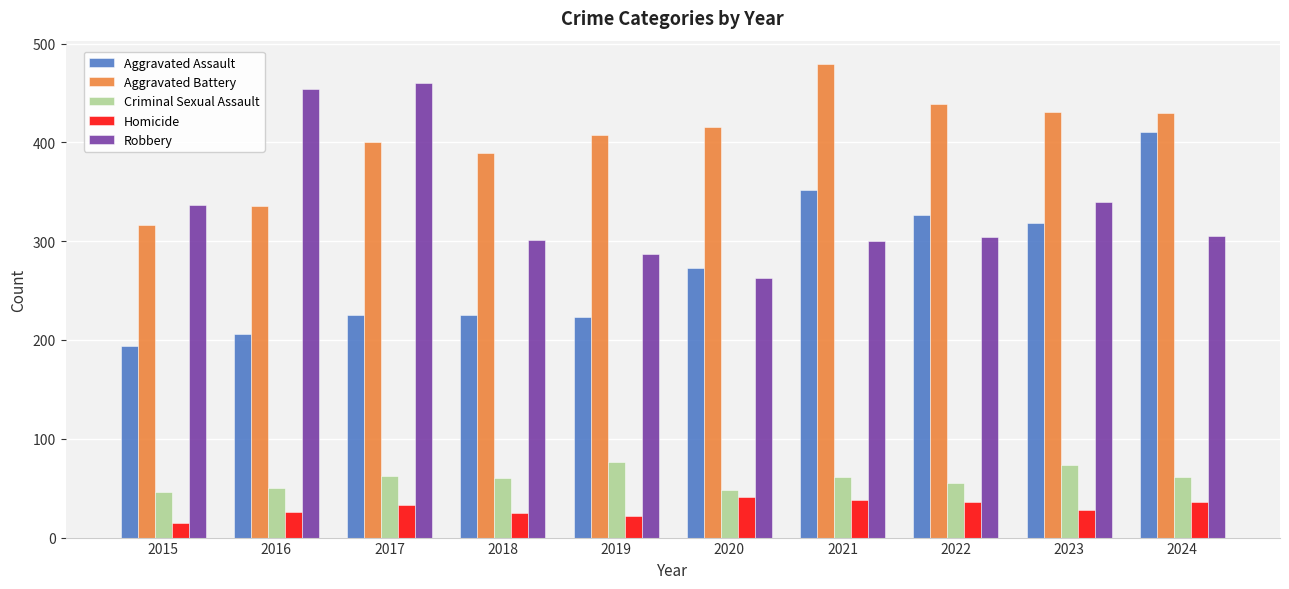

Count the number of data series in this chart.

5